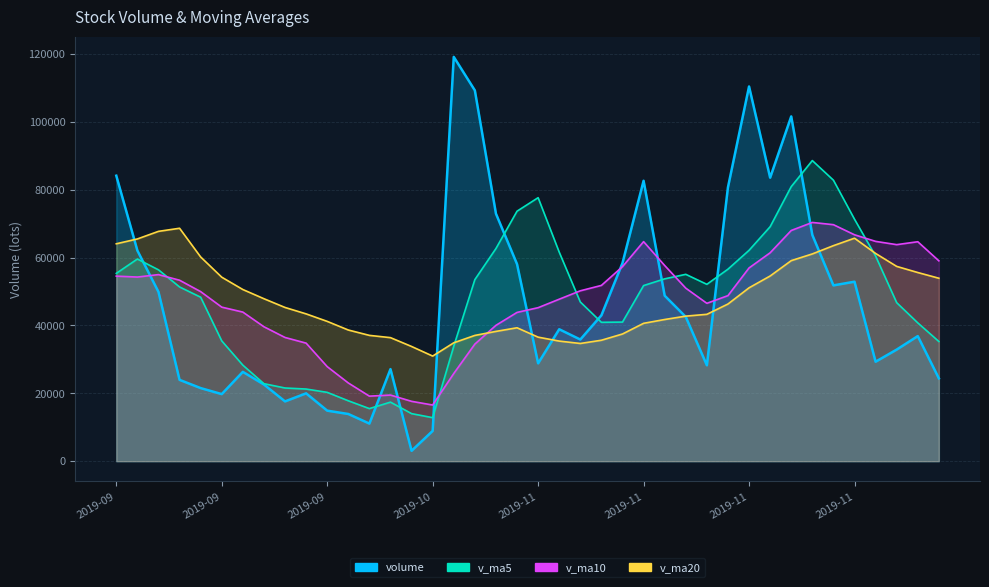

What is the label of the 13th point from the right?

2019-11-12